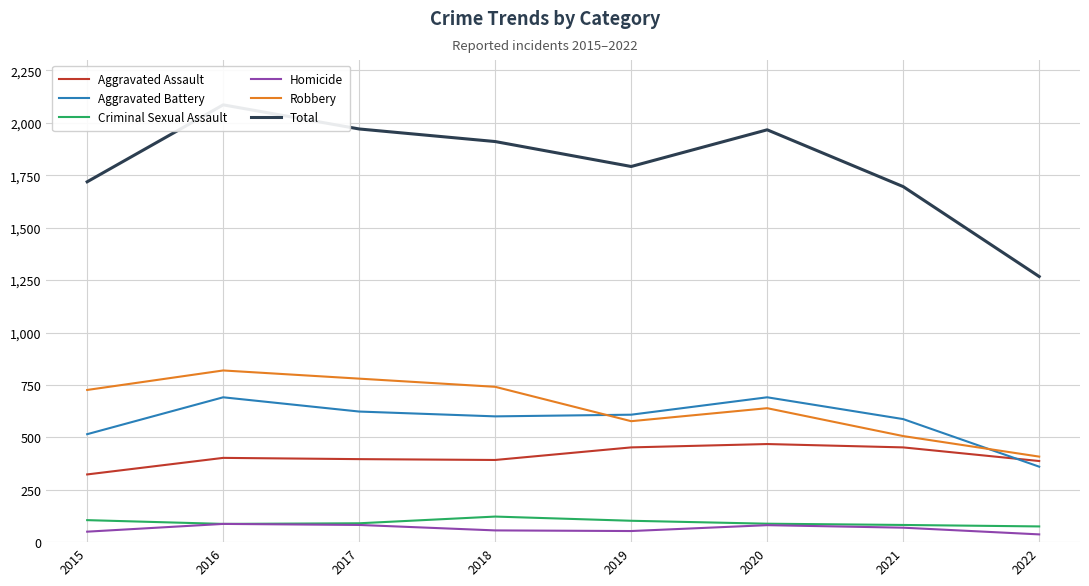

What is the sum of all Aggravated Assault values?

3272